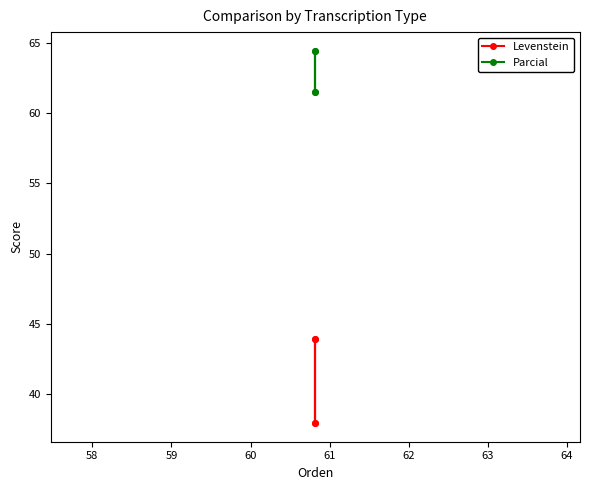

Is this an area chart (filled region under the line)?

No